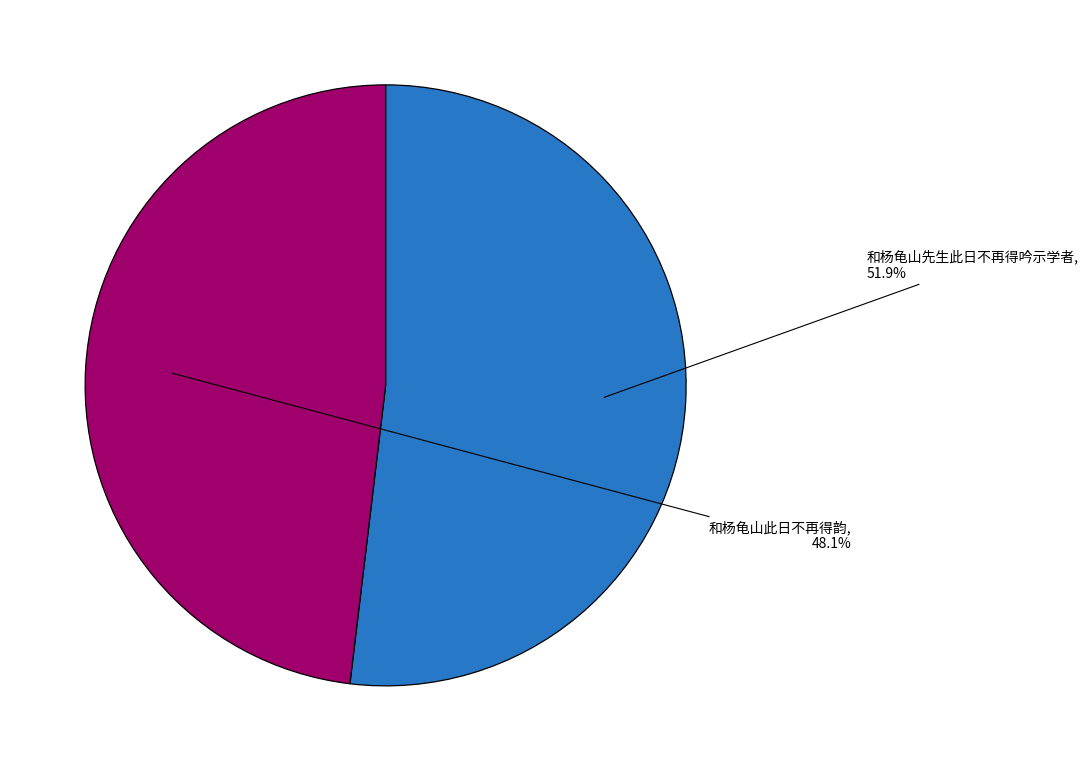

Count the number of slices in the pie.

2